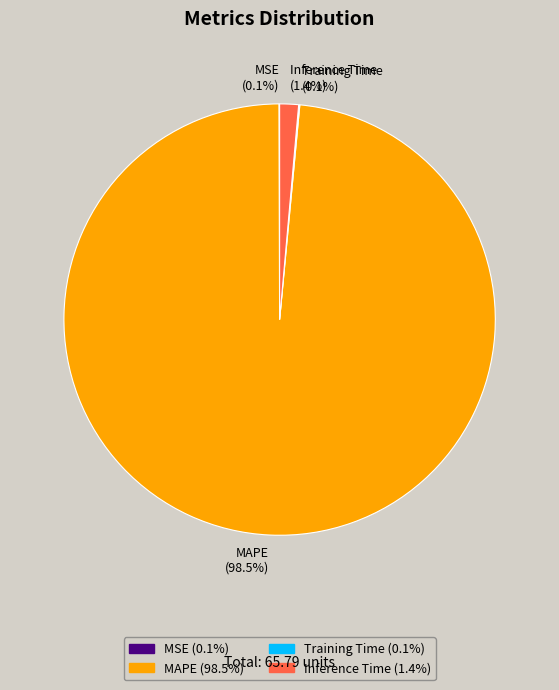

Does any single category account for the majority?

Yes